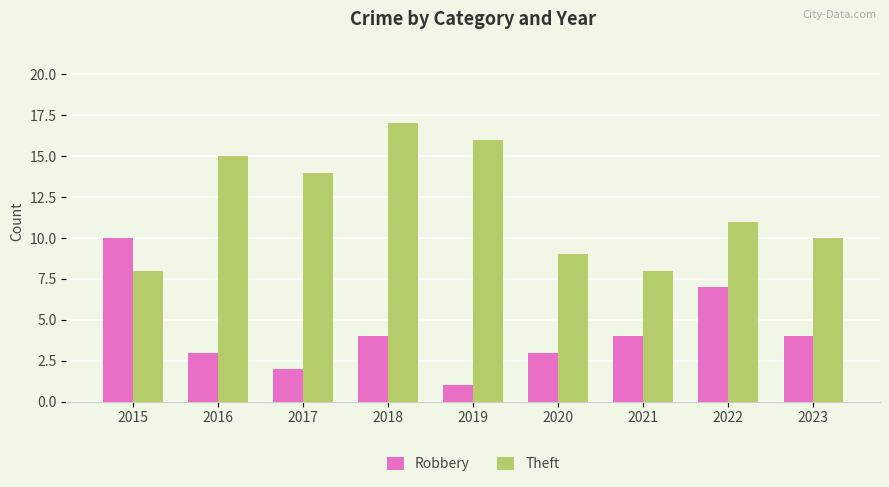

What is the value of the Theft bar at the 1st from the left?

8